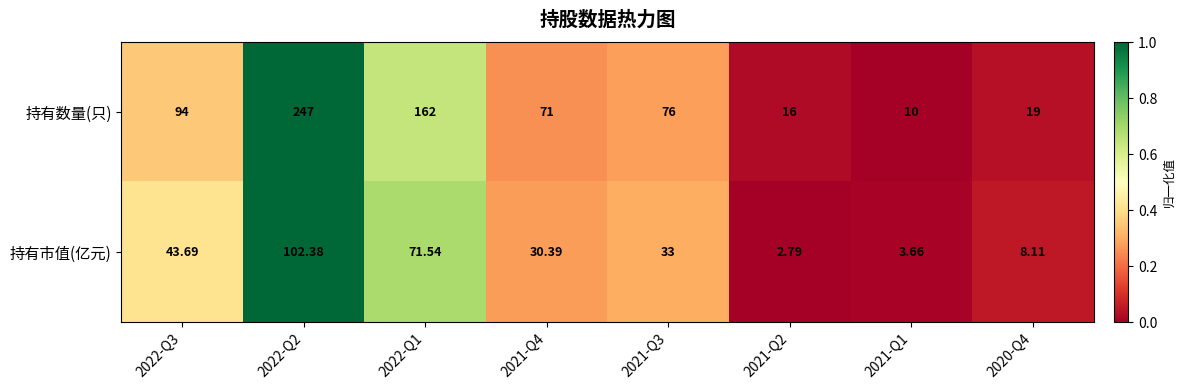

Which series has the largest total across all categories?

持有数量(只)